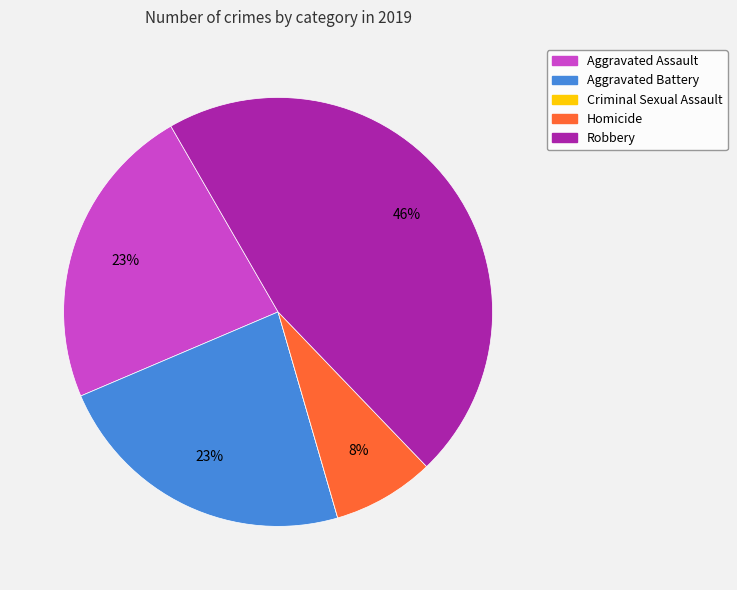

Does any single category account for the majority?

No